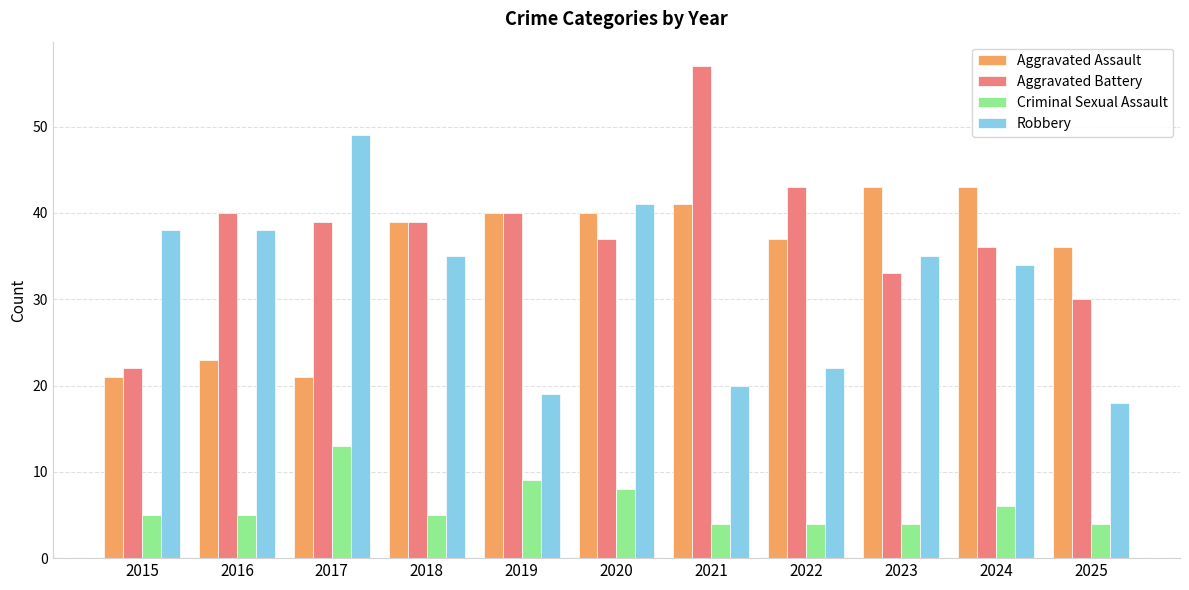

How many categories are shown in the chart?

11